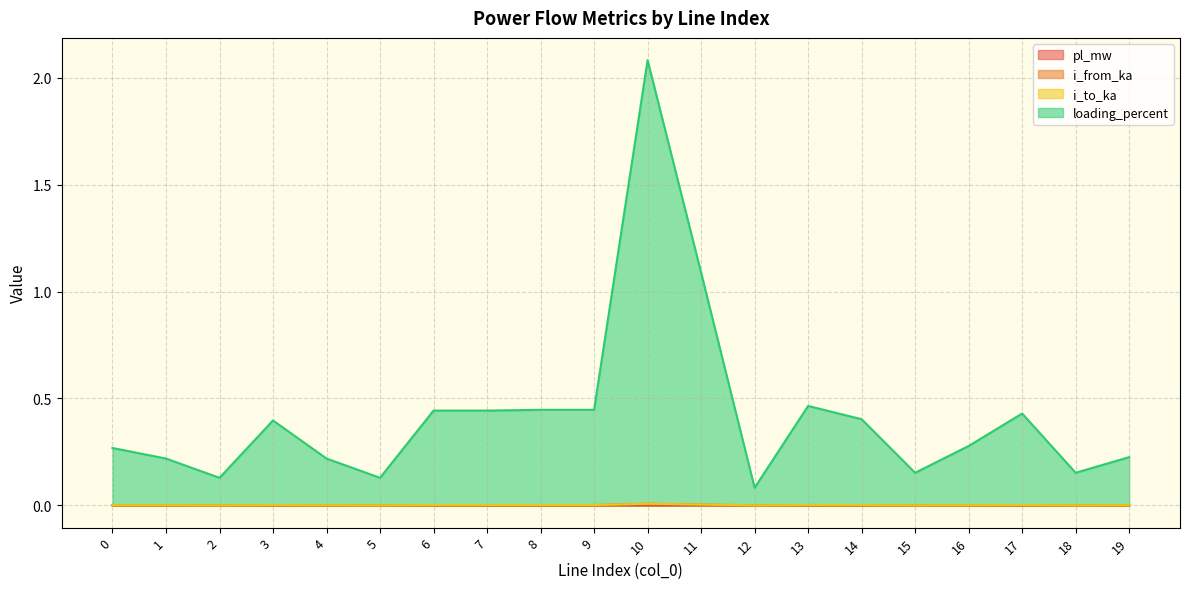

True or false: loading_percent has more than 2 interior local peaks.

True